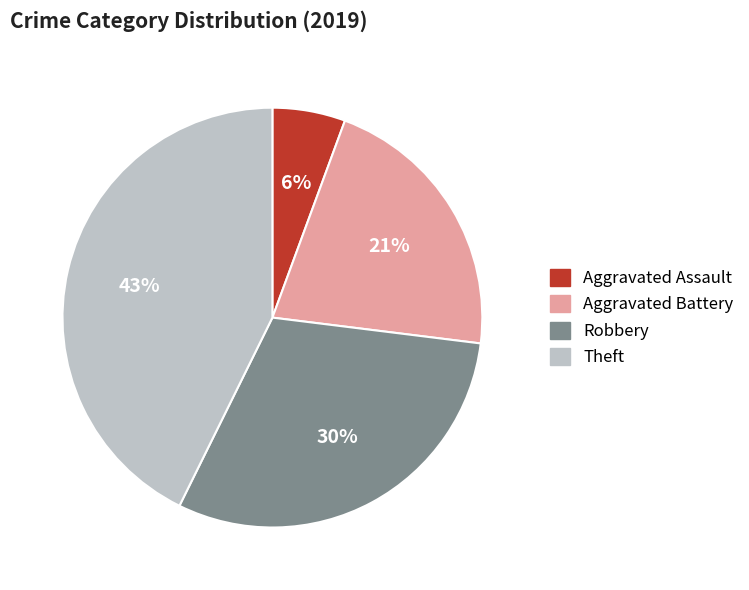

Does any single category account for the majority?

No